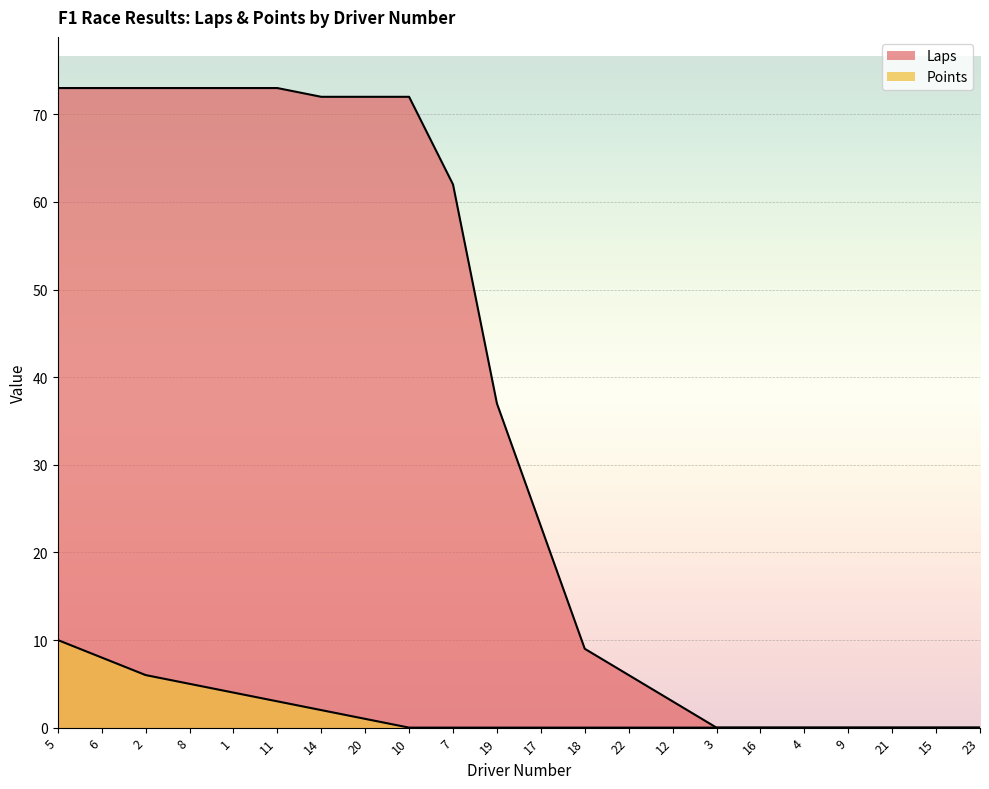

Reading left to right, extract all data points from this chart.

Laps: 5=73	6=73	2=73	8=73	1=73	11=73	14=72	20=72	10=72	7=62	19=37	17=23	18=9	22=6	12=3	3=0	16=0	4=0	9=0	21=0	15=0	23=0
Points: 5=10	6=8	2=6	8=5	1=4	11=3	14=2	20=1	10=0	7=0	19=0	17=0	18=0	22=0	12=0	3=0	16=0	4=0	9=0	21=0	15=0	23=0